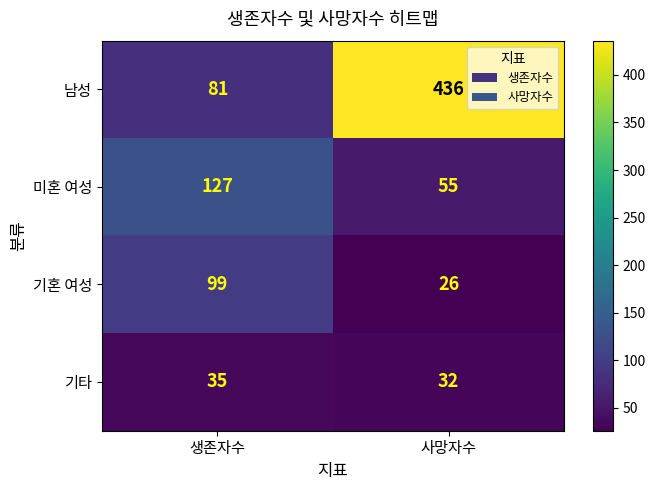

What is the spread (max minus min) of values at 생존자수?

92